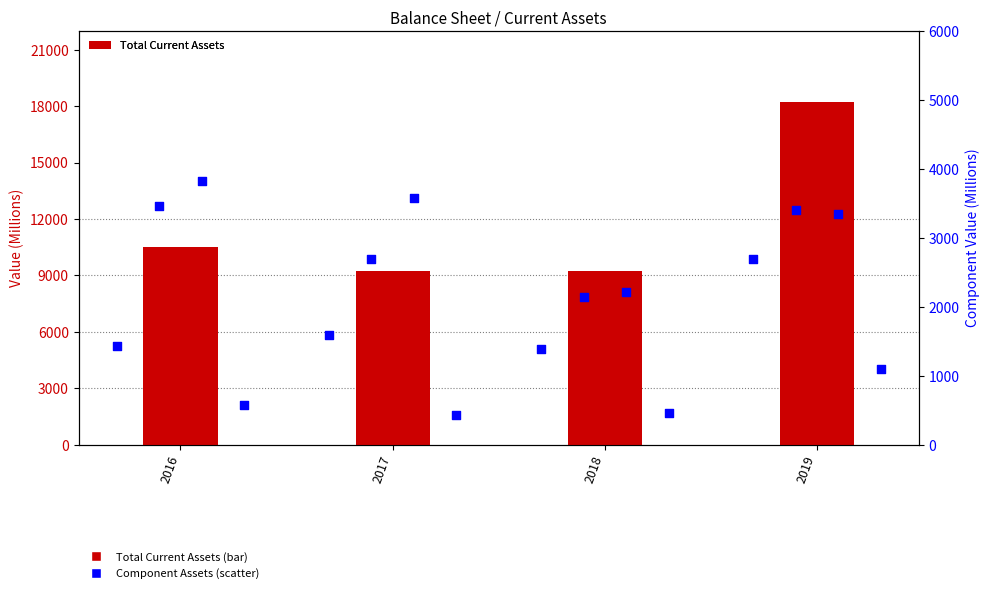

At how many categories does at least one series exceed 8858?

4